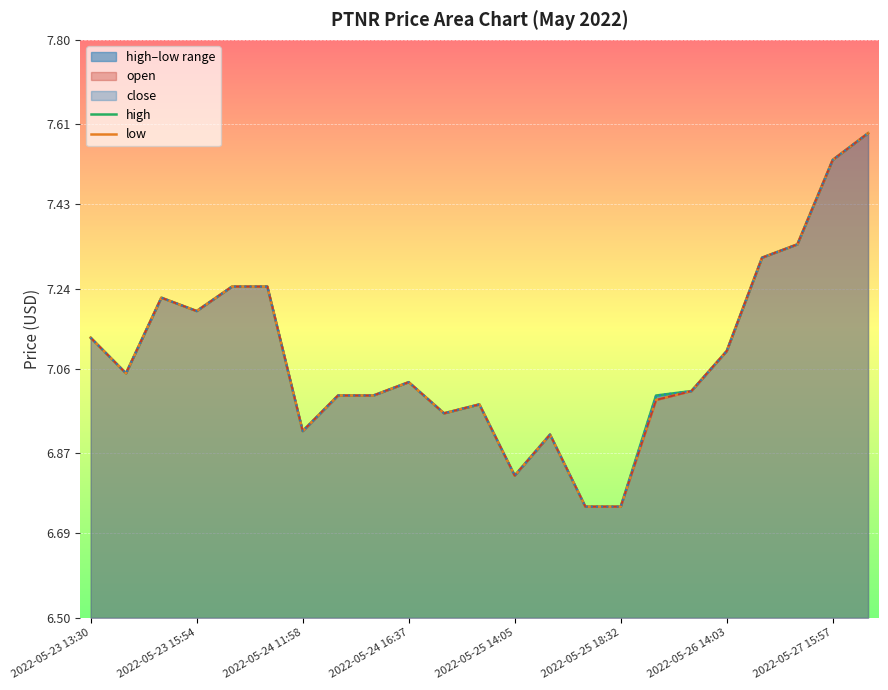

The open series shows 7.0 at 11. True or false?

True